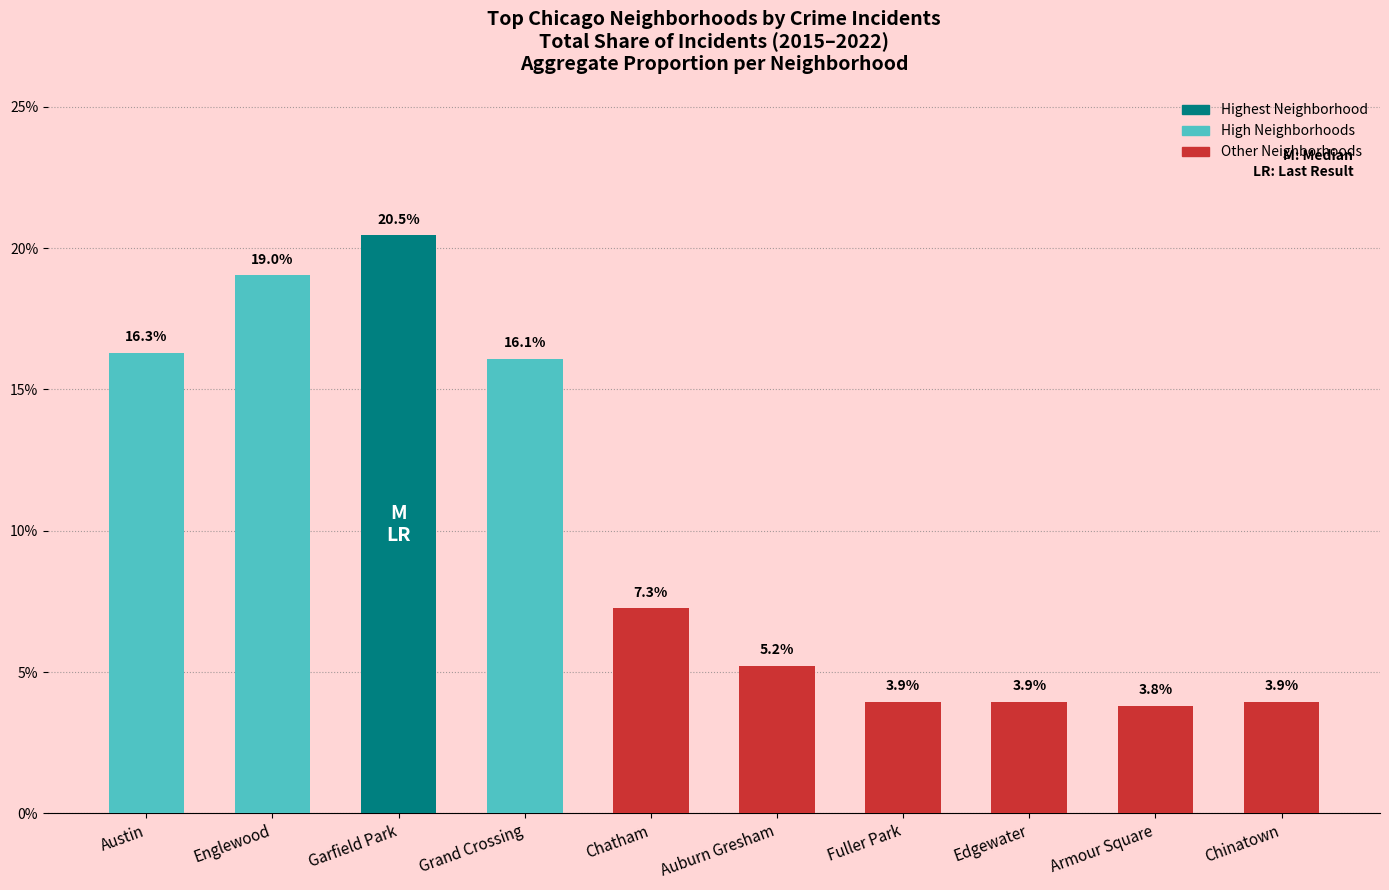

What is the approximate value at Austin?

16.3